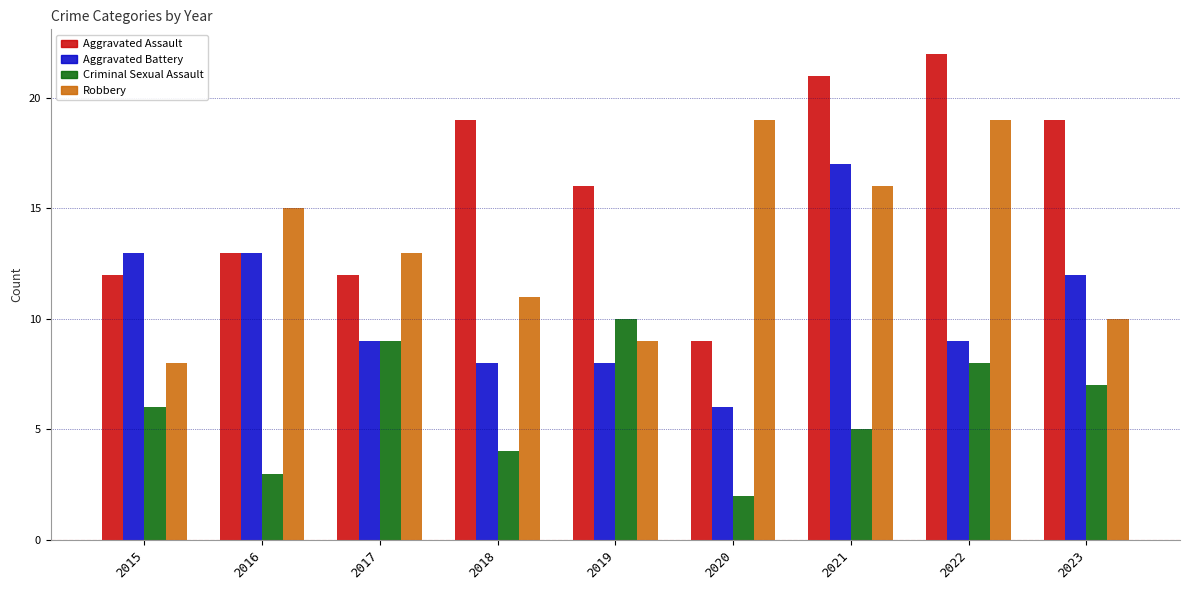

How many distinct data groups are displayed?

4